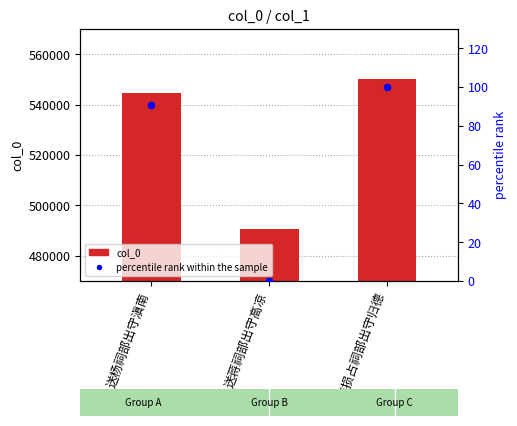

Which series has the widest spread of Y values?

col_0